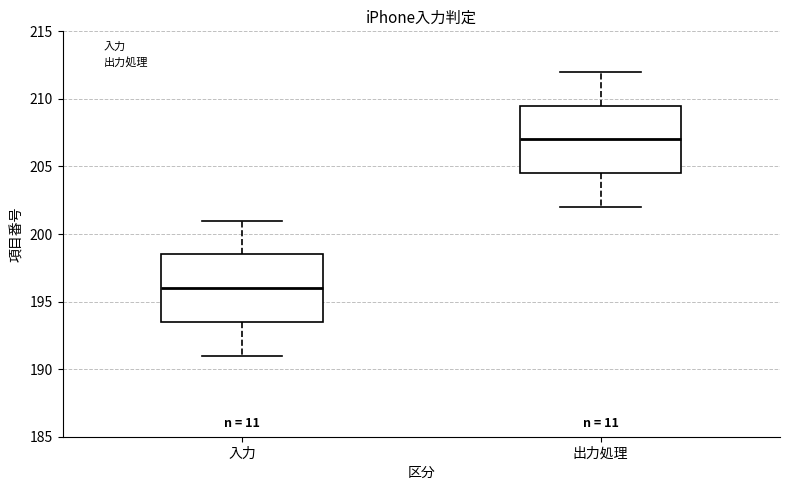

Which box's median line is the highest?

出力処理